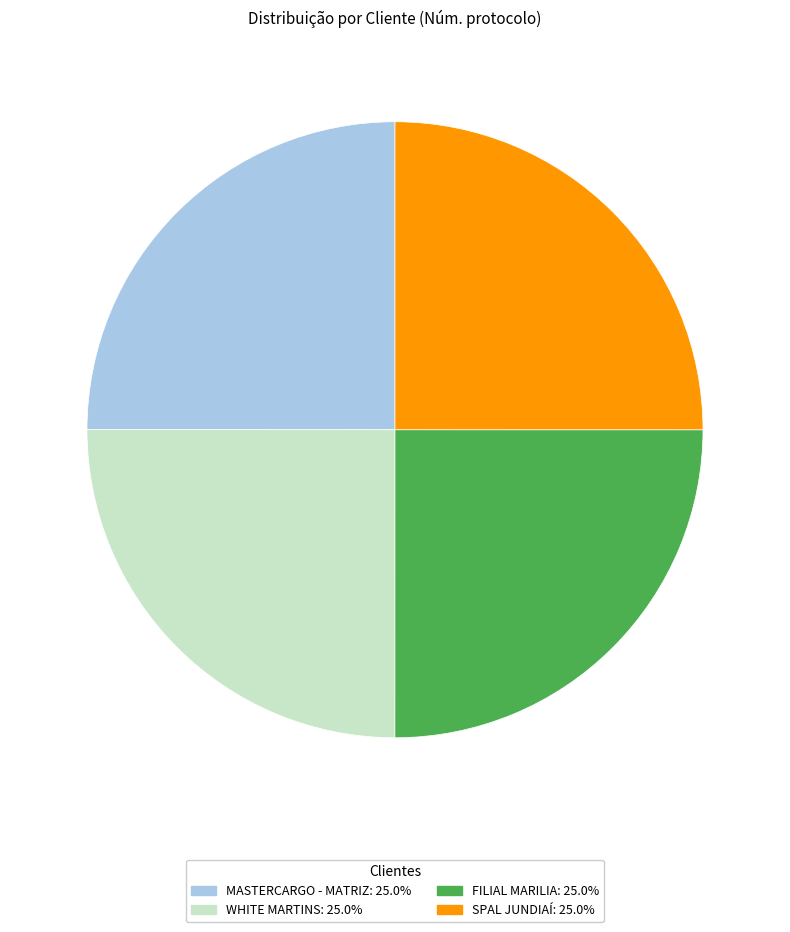

What is the ratio of the value at WHITE MARTINS to the value at MASTERCARGO - MATRIZ?

1.0